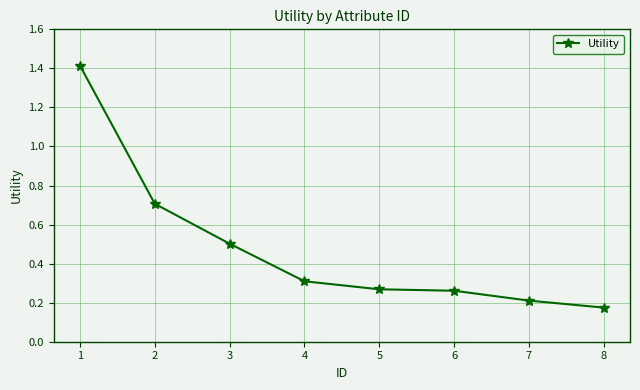

Which category has the highest value across all series?

1